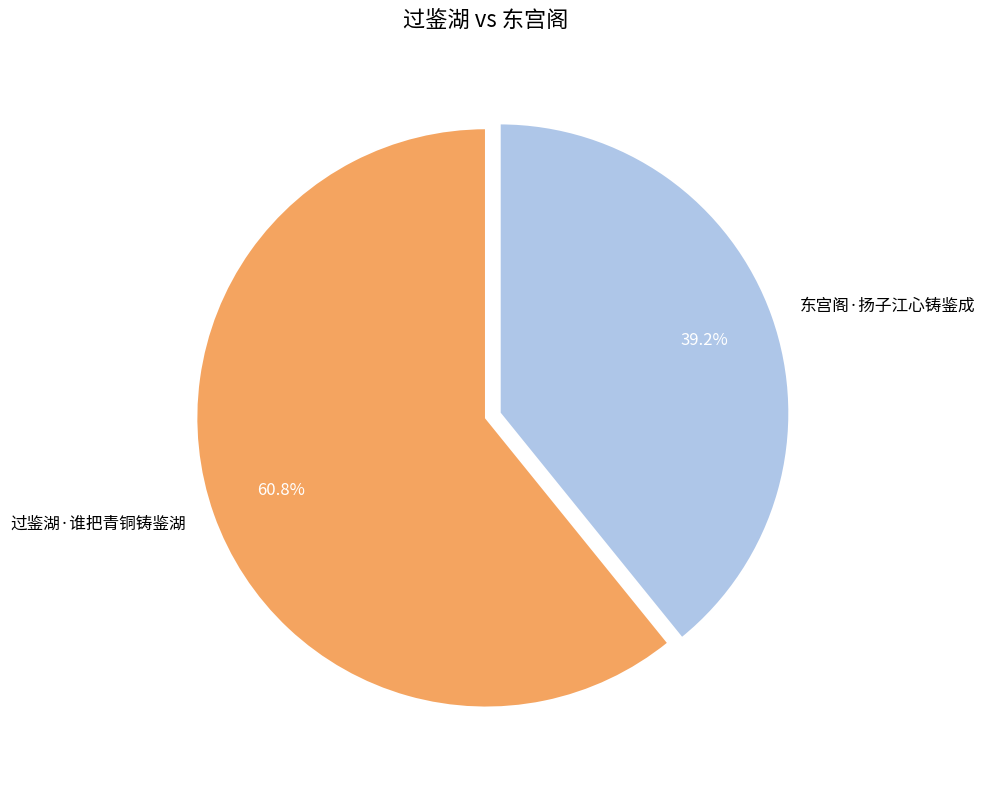

Which has a higher value, 东宫阁·扬子江心铸鉴成 or 过鉴湖·谁把青铜铸鉴湖?

过鉴湖·谁把青铜铸鉴湖